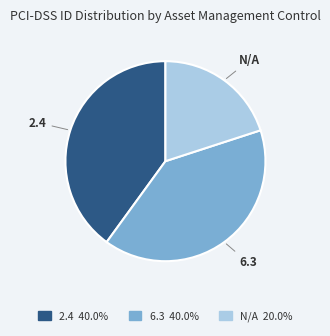

How many slices are in this pie chart?

3